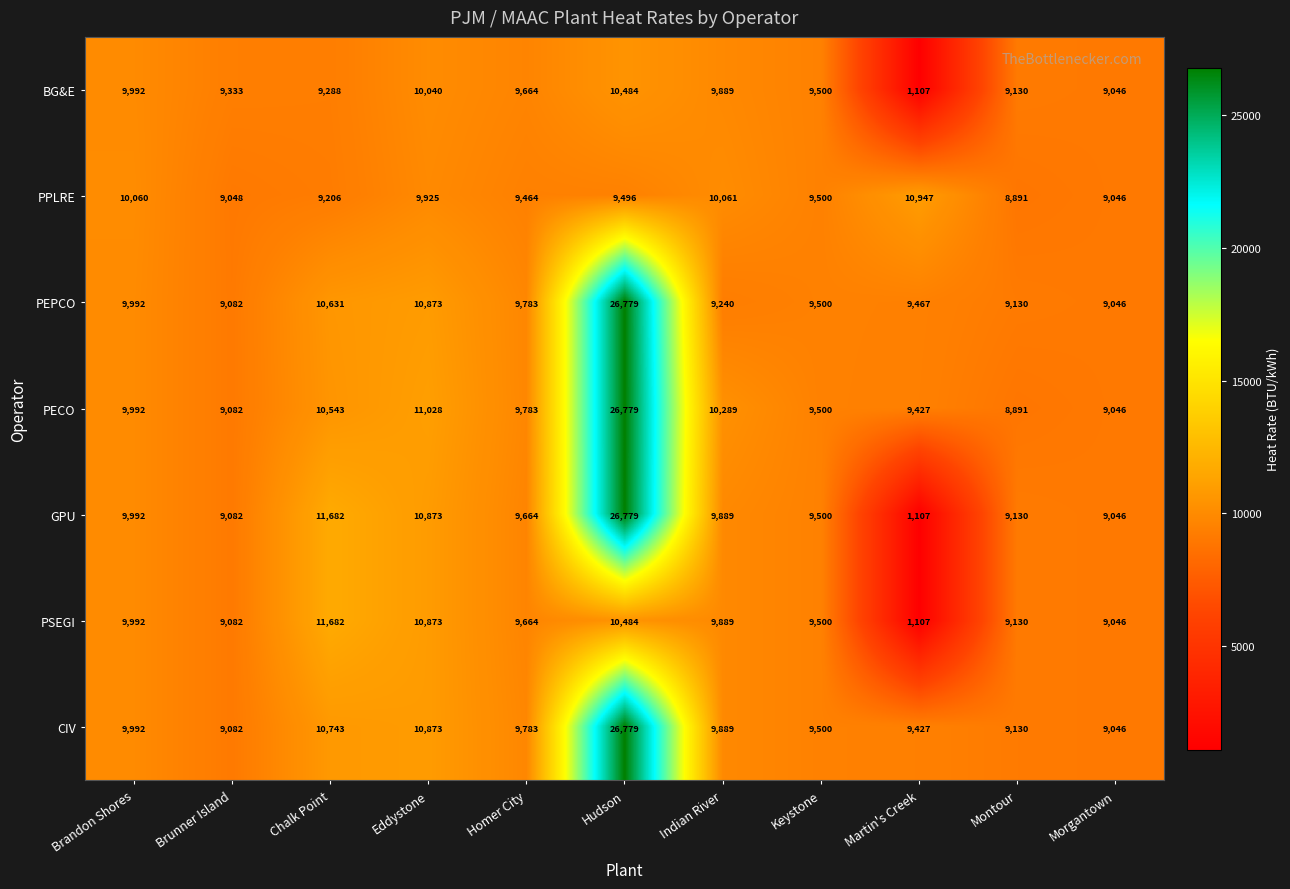

How many series are shown in this chart?

7